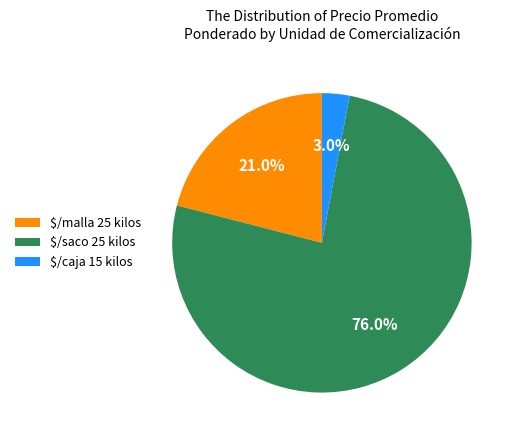

How many segments does this pie chart have?

3